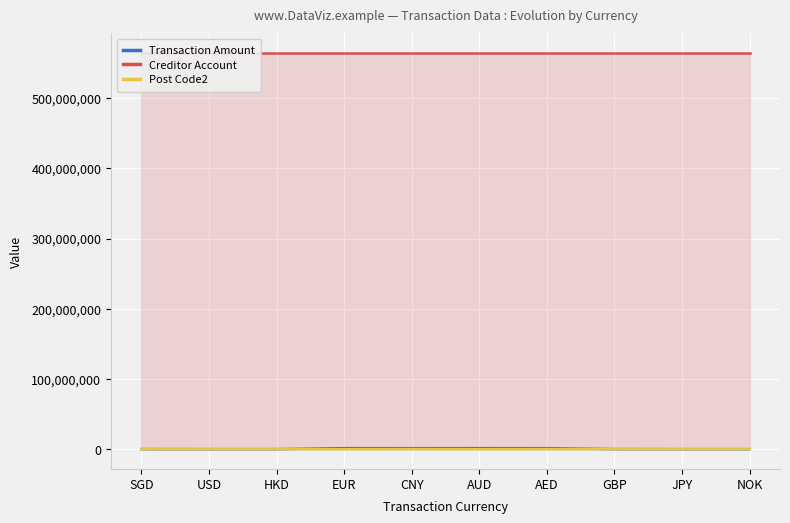

Reading left to right, transcribe all the data shown in this chart.

Transaction Amount: SGD=70000	USD=10002	HKD=10003	EUR=1370003	CNY=1370004	AUD=1370005	AED=1370006	GBP=70007	JPY=10004	NOK=10002
Creditor Account: SGD=564000165	USD=564000166	HKD=564000167	EUR=564000168	CNY=564000169	AUD=564000170	AED=564000171	GBP=564000172	JPY=564000173	NOK=564000166
Post Code2: SGD=0	USD=123544	HKD=123545	EUR=0	CNY=123547	AUD=0	AED=123549	GBP=123550	JPY=123551	NOK=123544